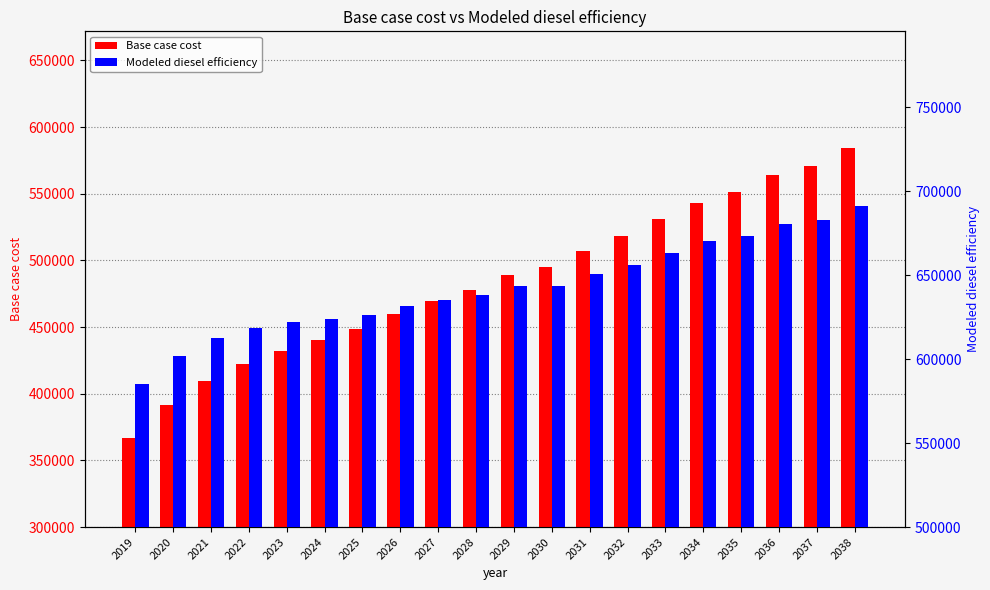

What is the value of the Modeled diesel efficiency bar at the 12th from the left?

643841.6